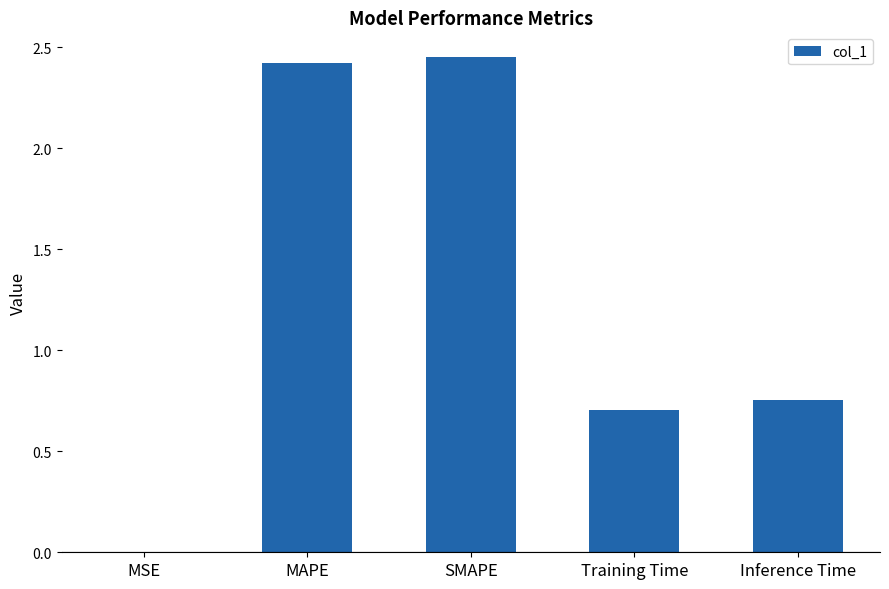

What is the sum of the values at Inference Time and Training Time?

1.5